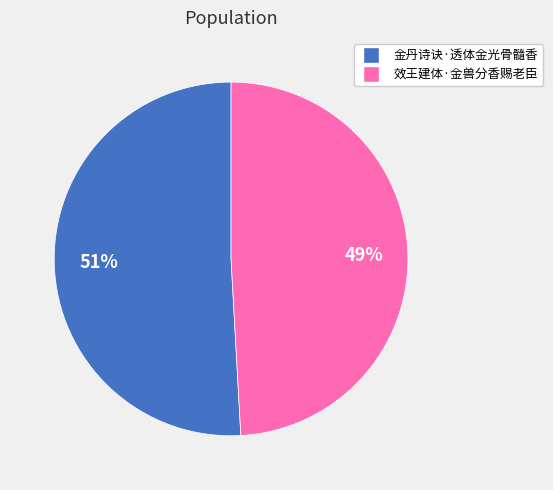

What percentage is the 效王建体·金兽分香赐老臣 slice, to the nearest percent?

49%